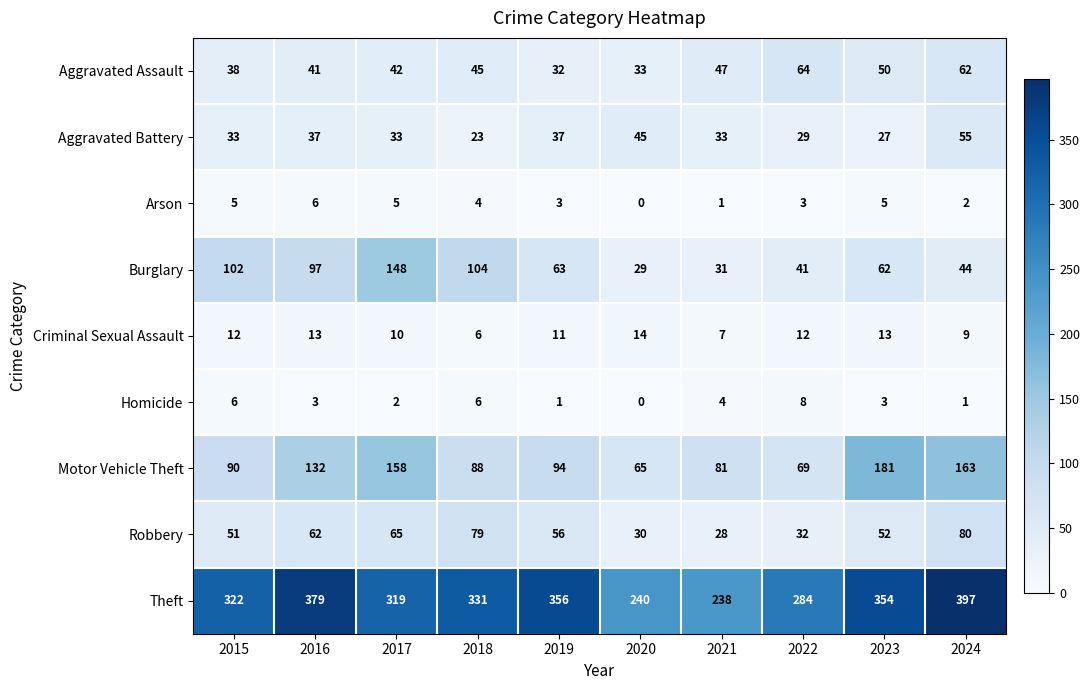

The value of Burglary at 2015 is 102. True or false?

True